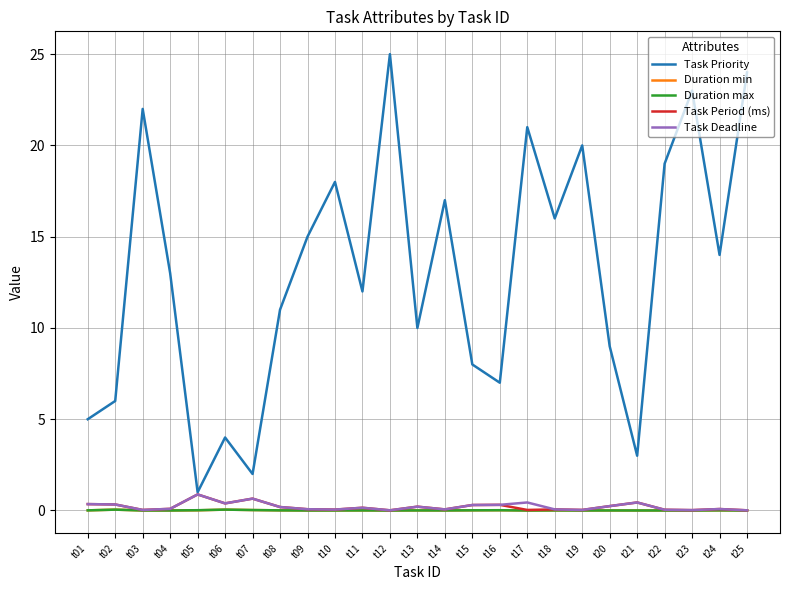

Is it true that Task Priority equals 32.2 at t25?

False